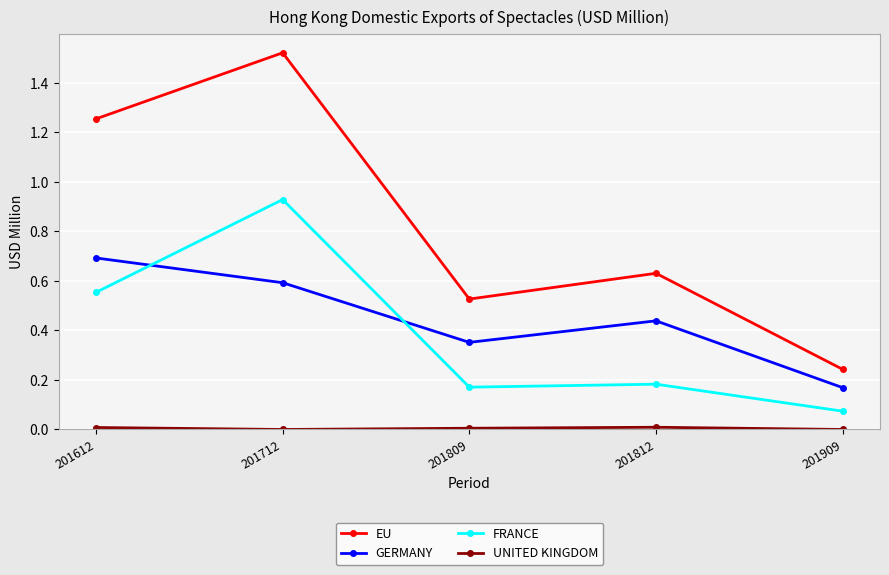

True or false: EU and FRANCE intersect in this chart.

False